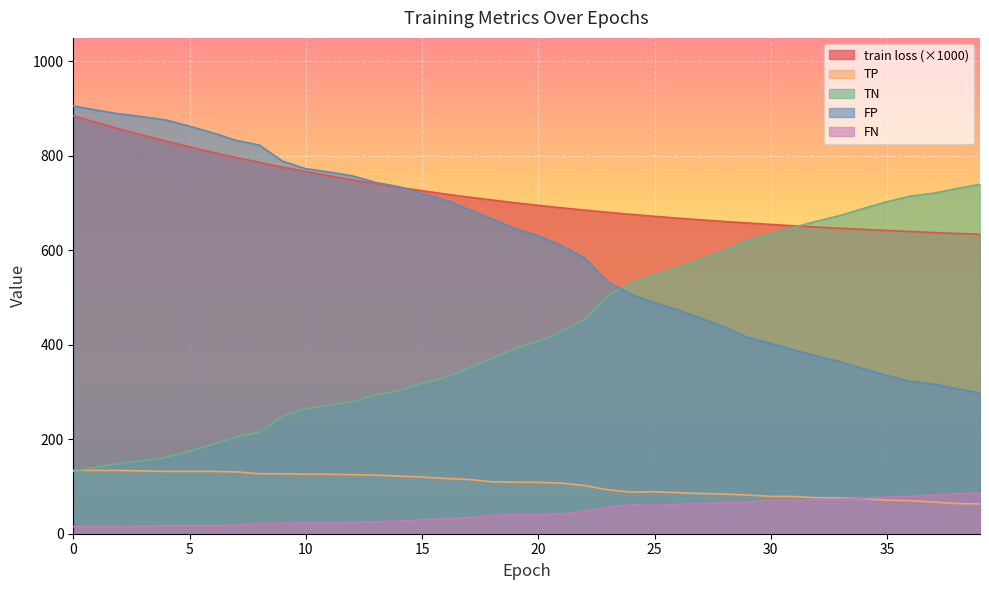

Reading right to left, list all the values displayed in this chart.

train loss: 634.1	635.9	637.9	639.9	642.1	644.4	646.8	649.4	652.1	654.9	658.0	661.2	664.7	668.3	672.2	676.3	680.6	685.3	690.2	695.4	700.9	706.7	712.9	719.4	726.3	733.6	741.3	749.4	757.9	766.9	776.4	786.3	796.8	807.7	819.2	831.2	843.8	857.0	870.8	885.3
TP: 63.0	64.0	67.0	70.0	71.0	74.0	76.0	76.0	79.0	79.0	82.0	84.0	85.0	87.0	89.0	88.0	93.0	102.0	107.0	109.0	109.0	110.0	115.0	117.0	120.0	122.0	124.0	125.0	126.0	126.0	127.0	127.0	131.0	132.0	132.0	132.0	133.0	134.0	134.0	134.0
TN: 740.0	731.0	721.0	715.0	703.0	689.0	674.0	662.0	649.0	635.0	622.0	600.0	582.0	564.0	549.0	531.0	505.0	454.0	428.0	407.0	392.0	371.0	351.0	331.0	318.0	303.0	294.0	280.0	272.0	265.0	249.0	215.0	205.0	189.0	175.0	162.0	155.0	149.0	141.0	132.0
FP: 298.0	307.0	317.0	323.0	335.0	349.0	364.0	376.0	389.0	403.0	416.0	438.0	456.0	474.0	489.0	507.0	533.0	584.0	610.0	631.0	646.0	667.0	687.0	707.0	720.0	735.0	744.0	758.0	766.0	773.0	789.0	823.0	833.0	849.0	863.0	876.0	883.0	889.0	897.0	906.0
FN: 86.0	85.0	82.0	79.0	78.0	75.0	73.0	73.0	70.0	70.0	67.0	65.0	64.0	62.0	60.0	61.0	56.0	47.0	42.0	40.0	40.0	39.0	34.0	32.0	29.0	27.0	25.0	24.0	23.0	23.0	22.0	22.0	18.0	17.0	17.0	17.0	16.0	15.0	15.0	15.0